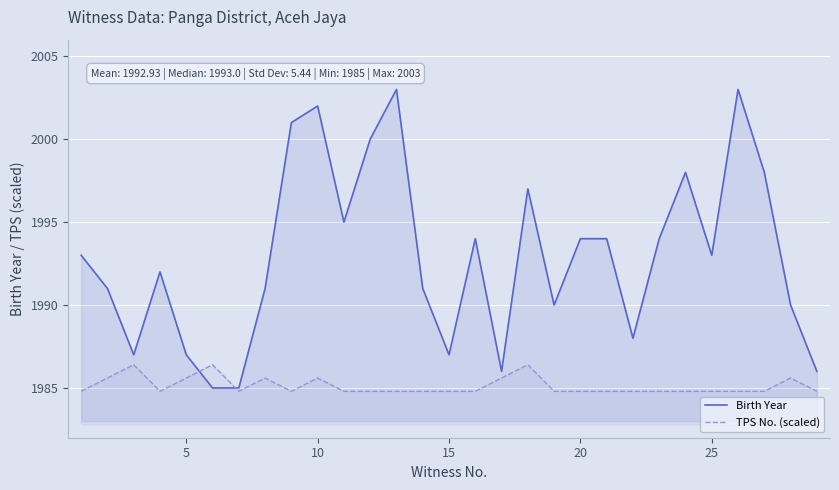

In TPS No. (scaled), how many points are higher than both neighbors (excluding endpoints)?

6